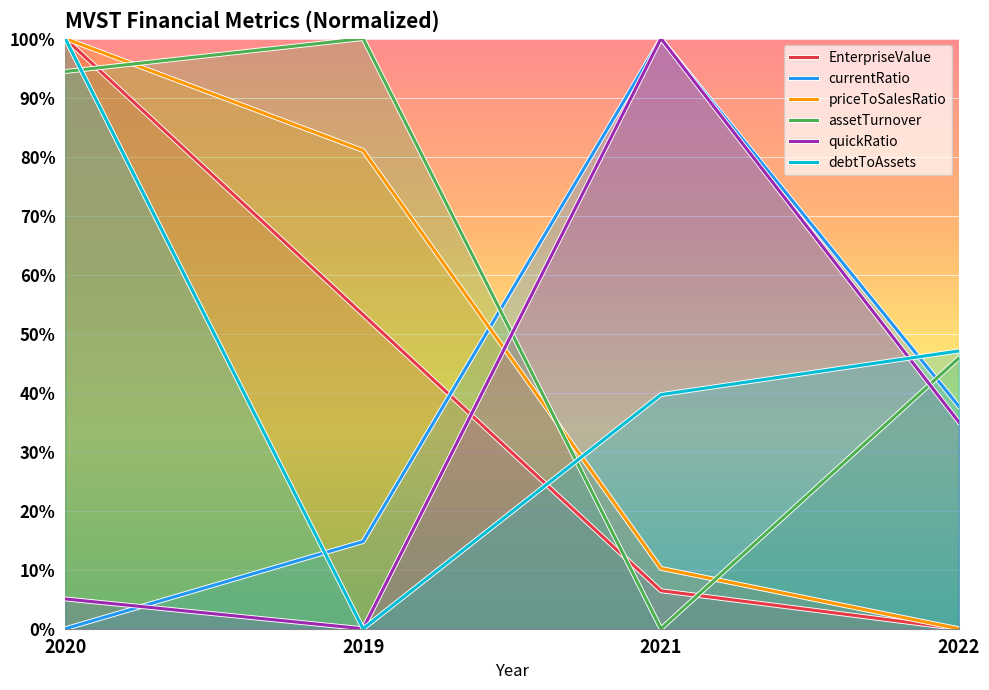

What is the maximum value for debtToAssets?

1.0